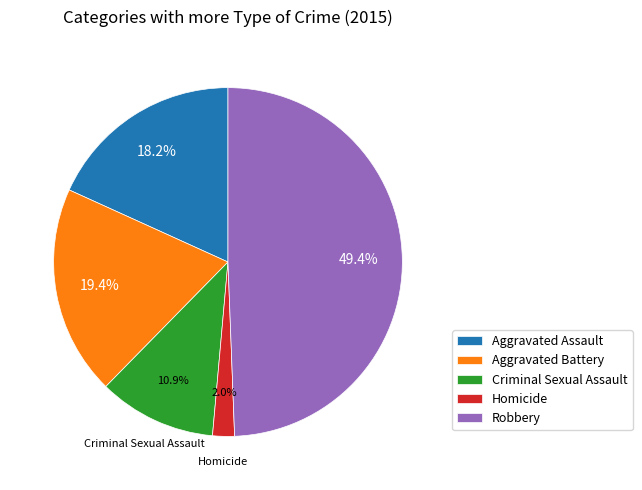

How much of the chart is everything except Robbery?

50.6%